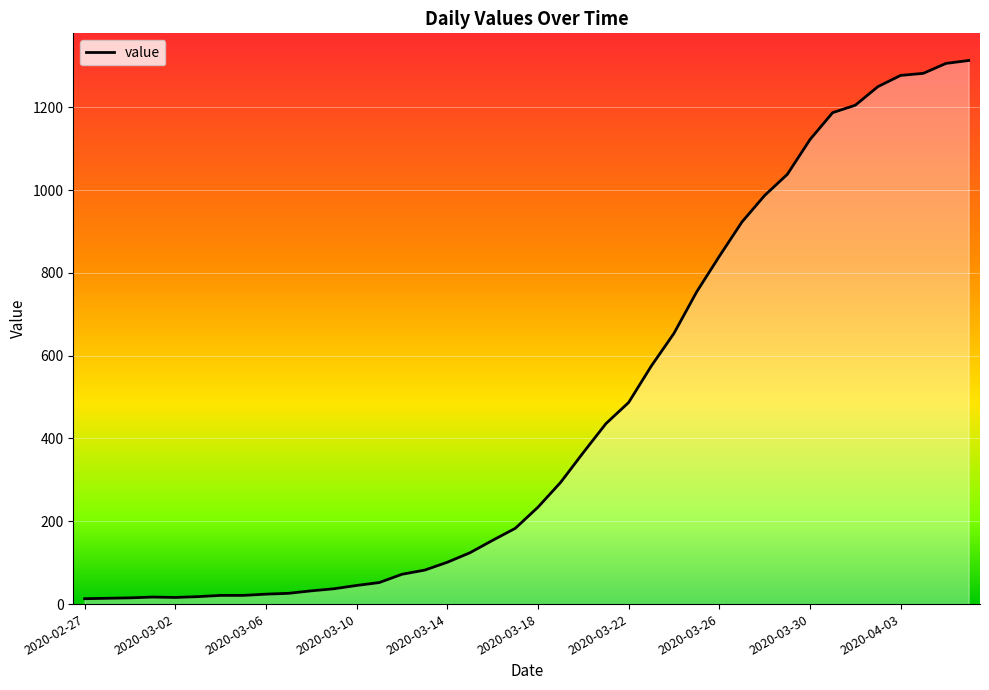

What is the difference between the maximum and minimum values?

1300